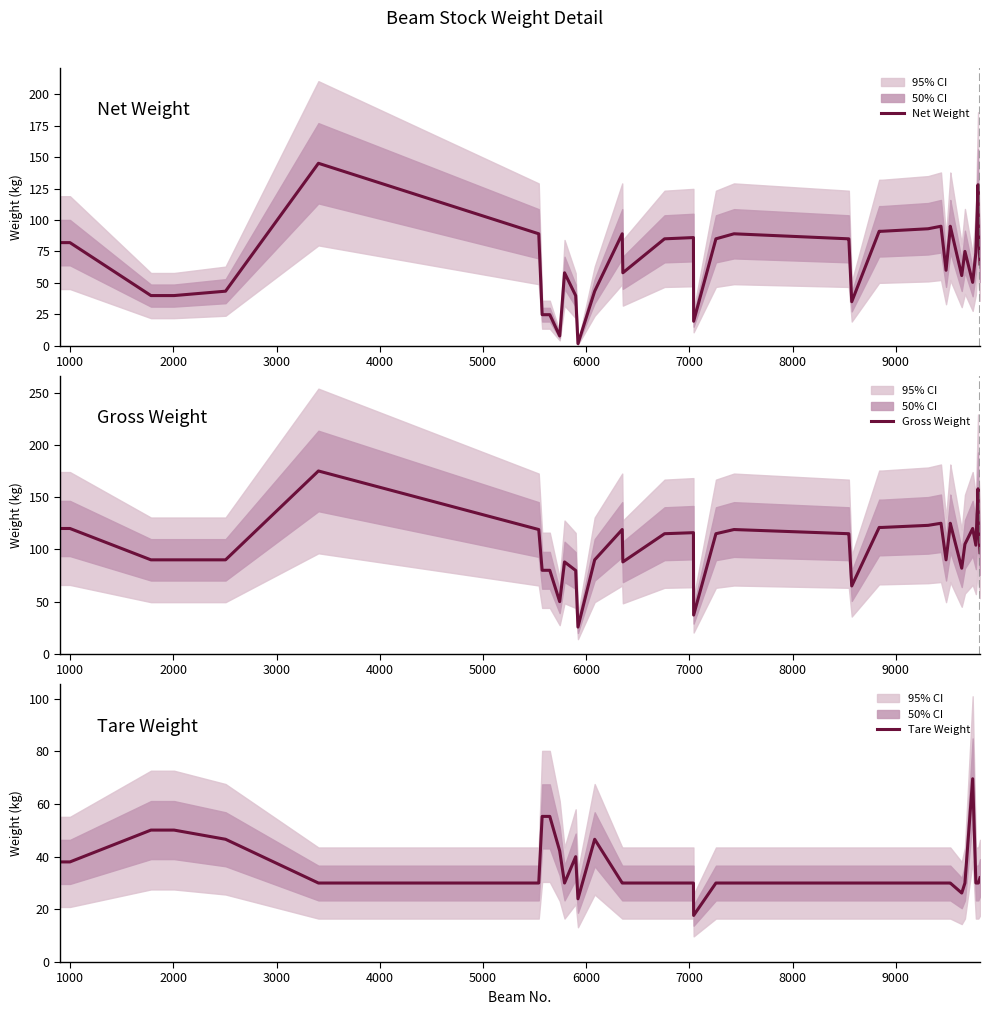

What is the highest value of the Net Weight series?

145.0